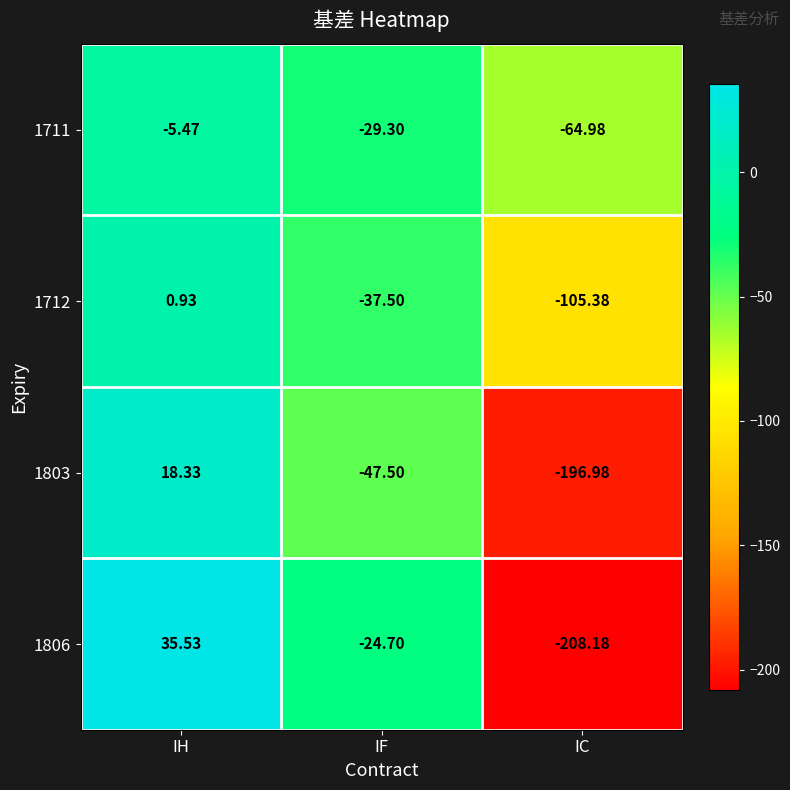

Which category has the highest value in the 1803 series?

IH